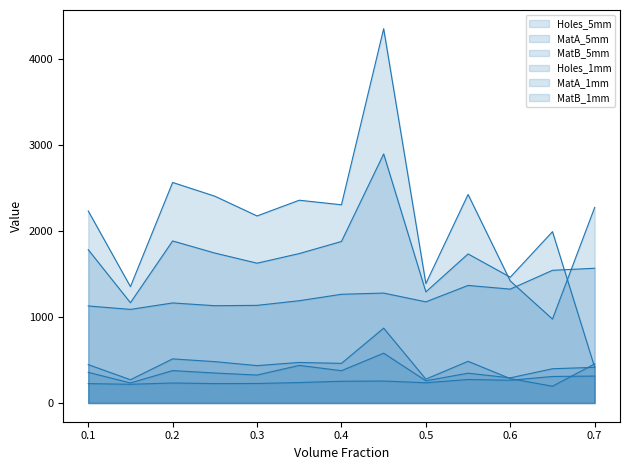

What is the average value of the MatA_5mm series?

1664.7